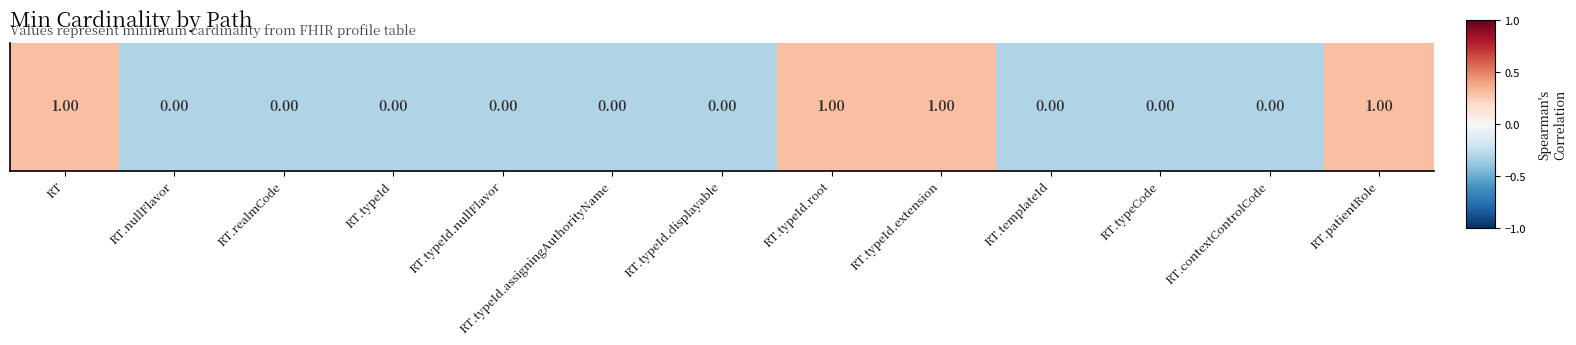

Where does the data first go above 0?

RT